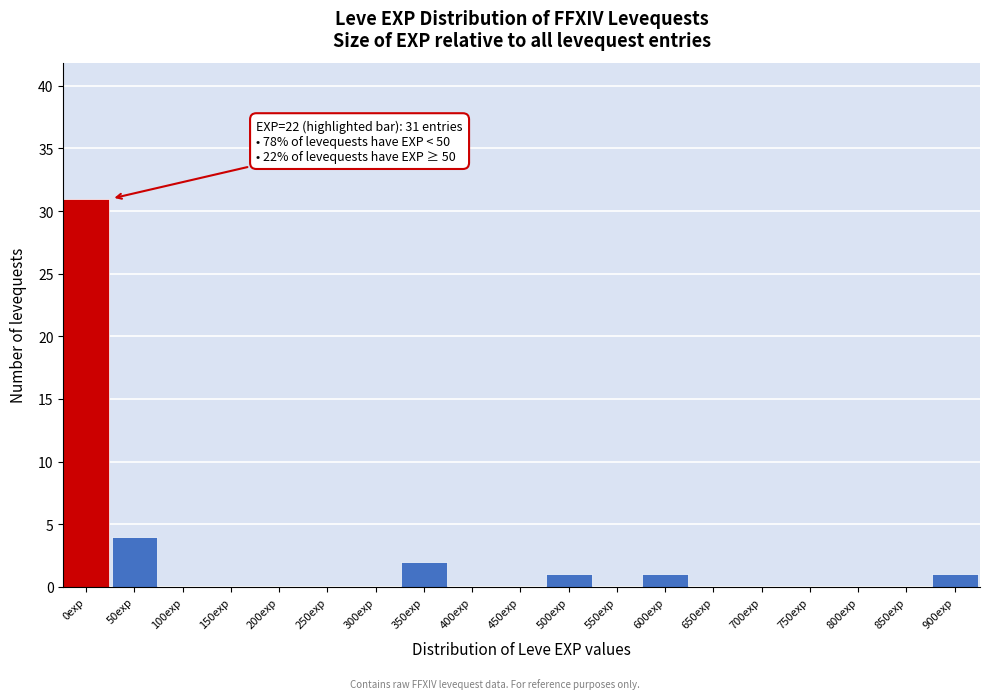

Reading left to right, extract all data points from this chart.

0exp=31	50exp=4	100exp=0	150exp=0	200exp=0	250exp=0	300exp=0	350exp=2	400exp=0	450exp=0	500exp=1	550exp=0	600exp=1	650exp=0	700exp=0	750exp=0	800exp=0	850exp=0	900exp=1